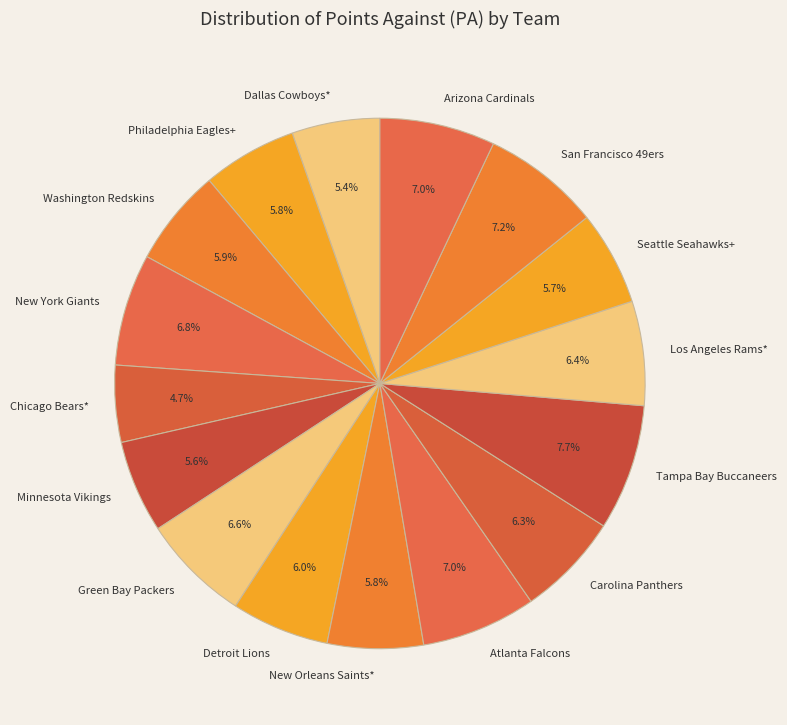

Approximately how many times larger is the value at Dallas Cowboys* compared to Green Bay Packers?

0.8